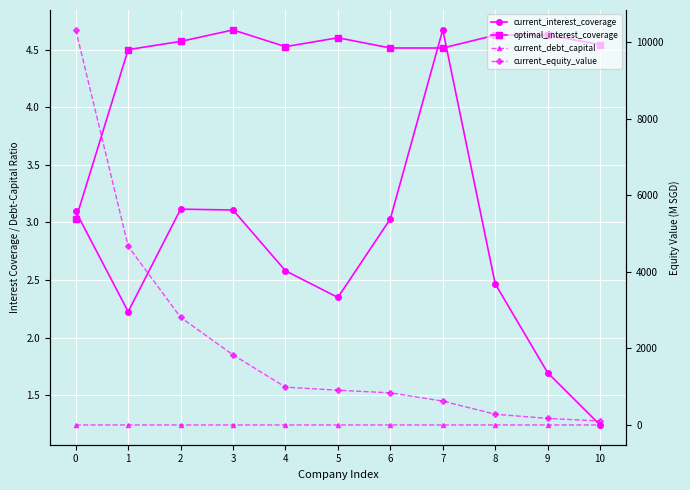

What is the minimum value for current_equity_value?

101.5